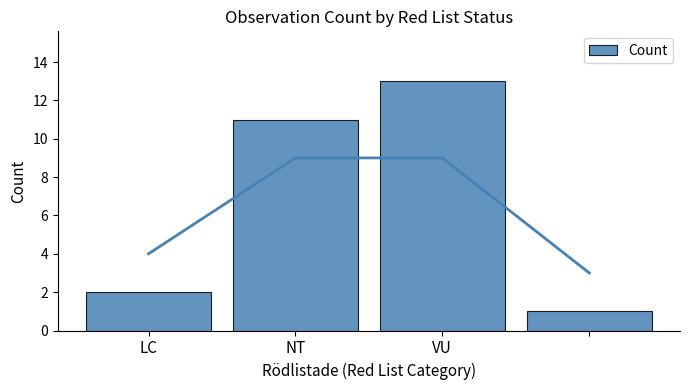

Are the bars horizontal?

No